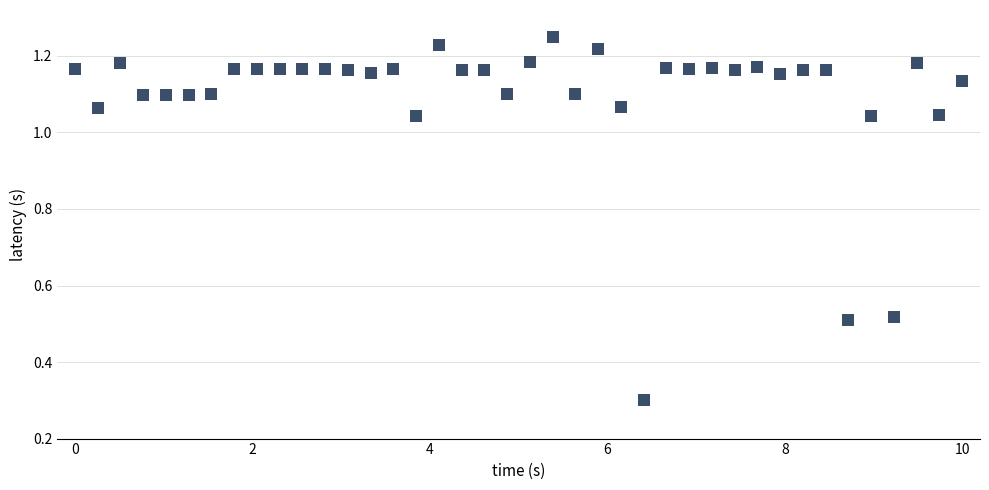

What is the range of X values (max minus min)?

10.0